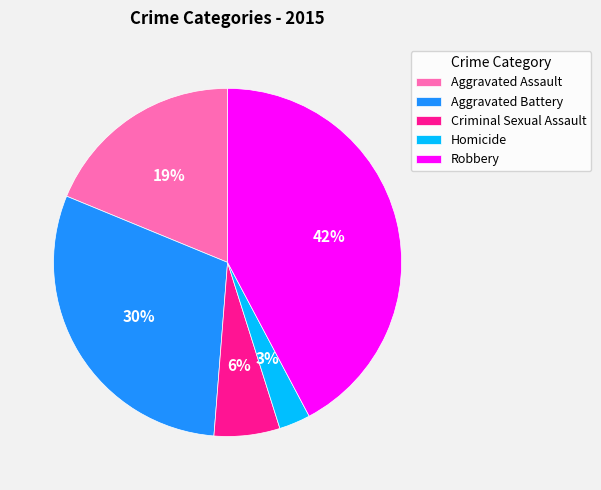

To the nearest percent, what is the average slice percentage?

20%